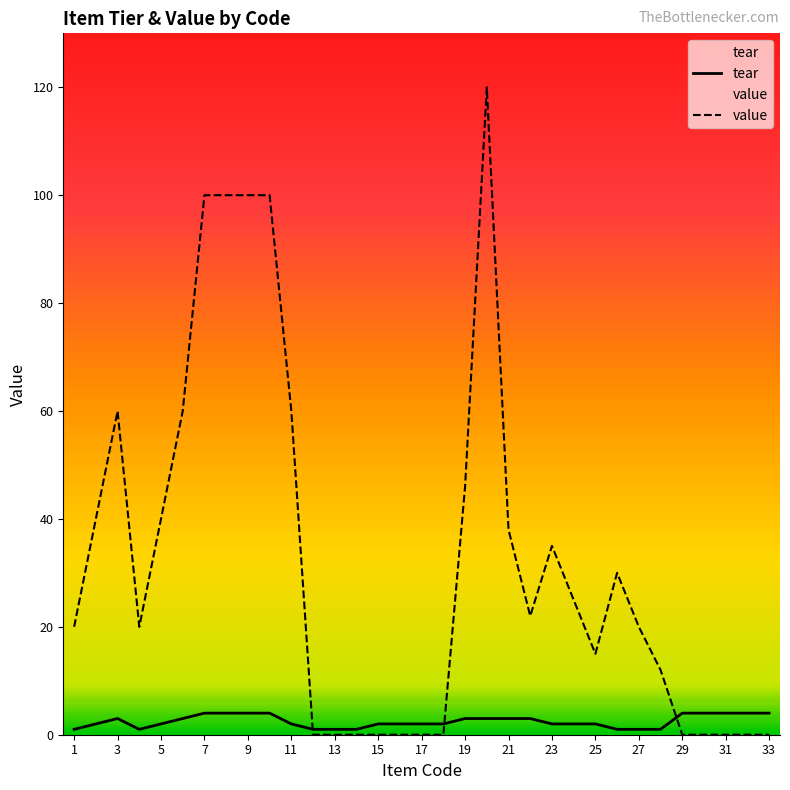

Is it true that value equals 25 at 24?

True